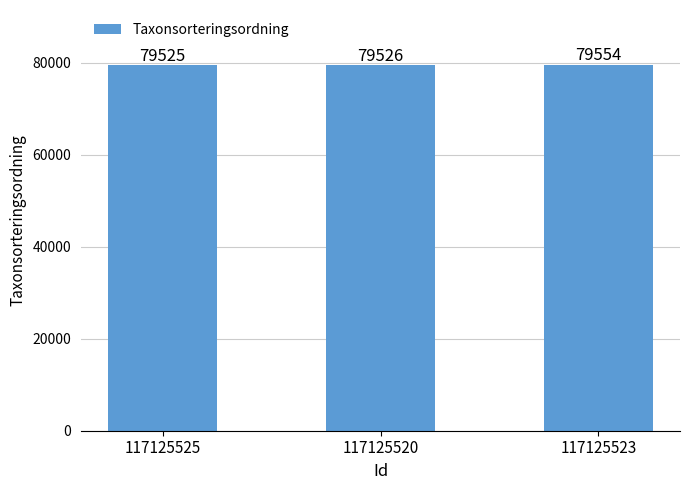

Reading right to left, list all the values displayed in this chart.

79554	79526	79525